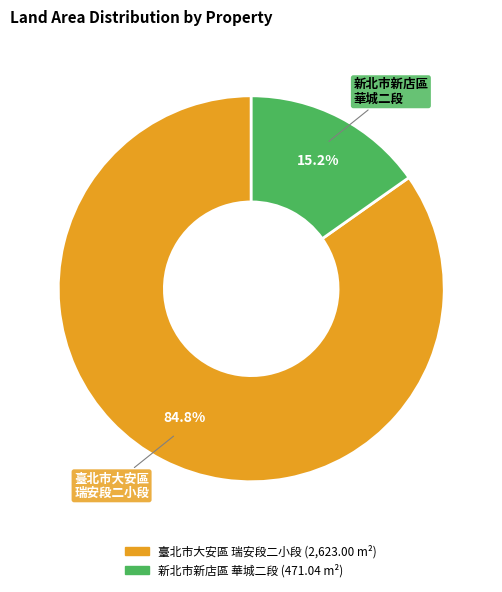

To the nearest percent, what is the average slice percentage?

50%